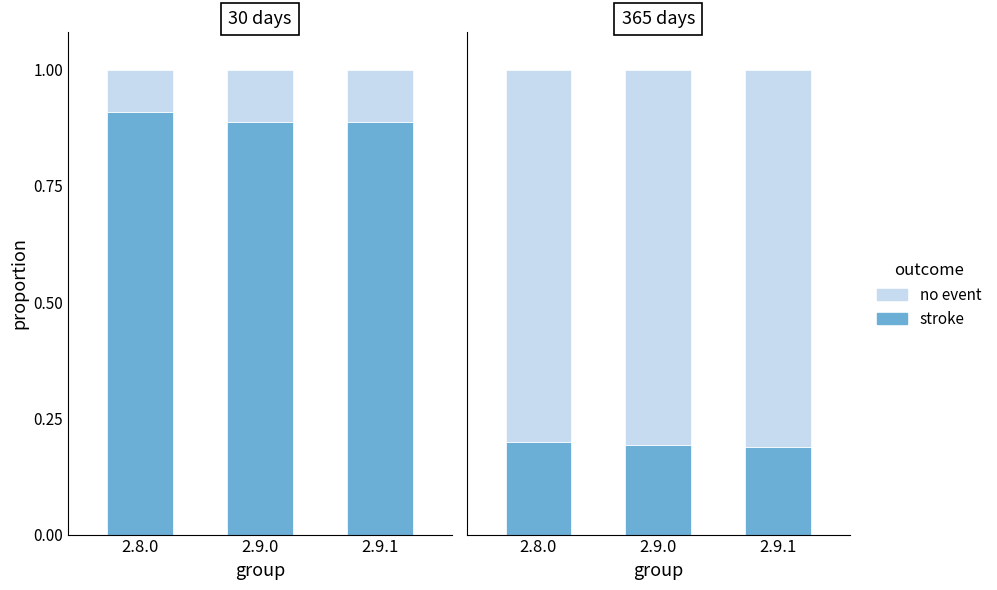

The value of stroke at 2.8.0 is 0.3. True or false?

False